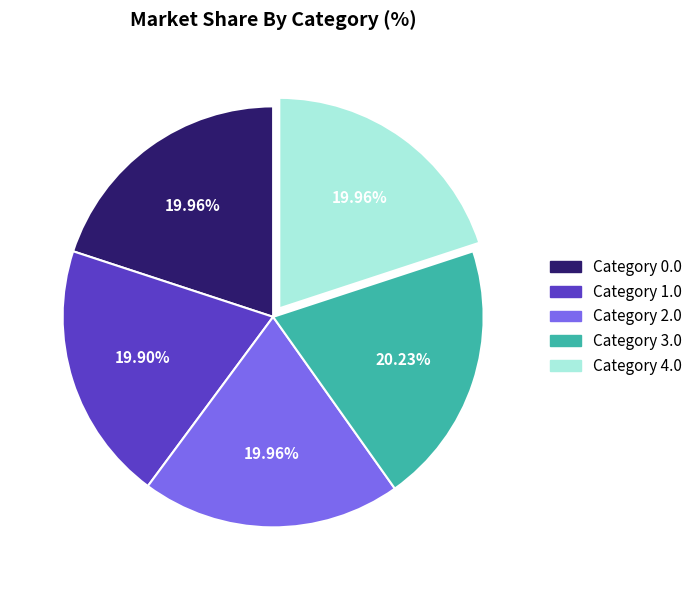

Does any single category account for the majority?

No